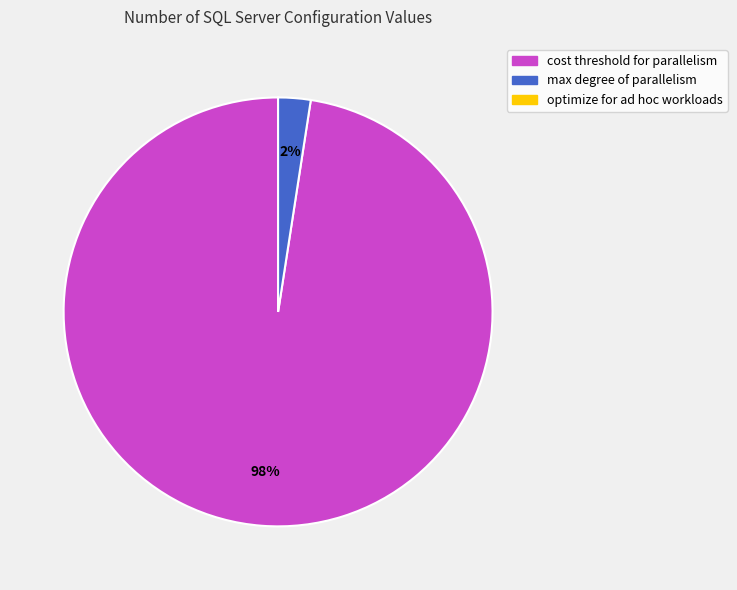

To the nearest percent, what is the average slice percentage?

50%